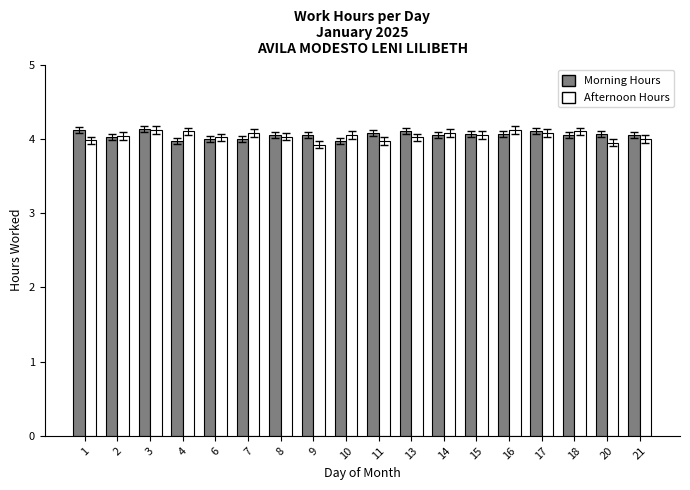

What is the difference between the maximum and minimum values in the Afternoon Hours series?

0.2